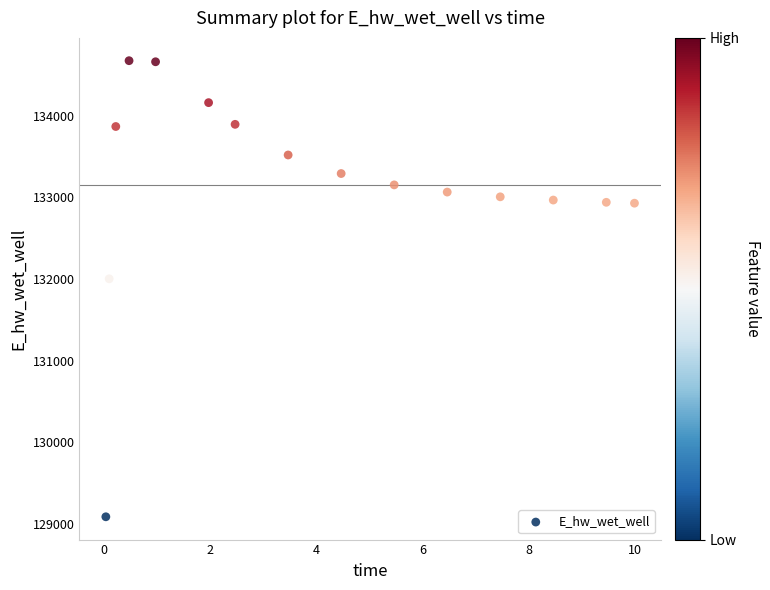

What Y value in the scatter plot is closest to 131880?

132002.2